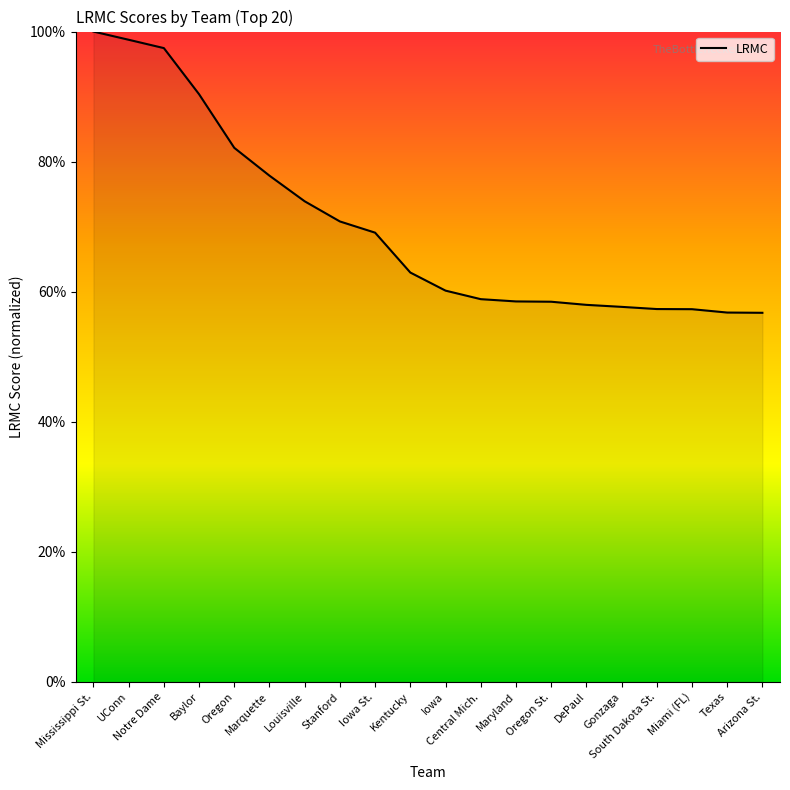

How many values exceed 62?

10